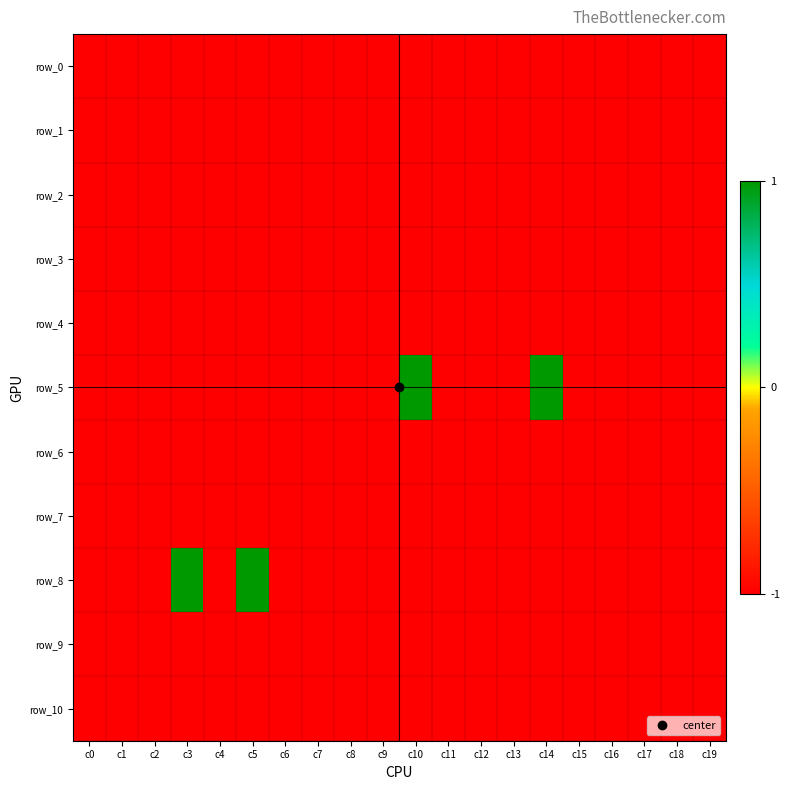

What is the minimum value for row_6?

-1